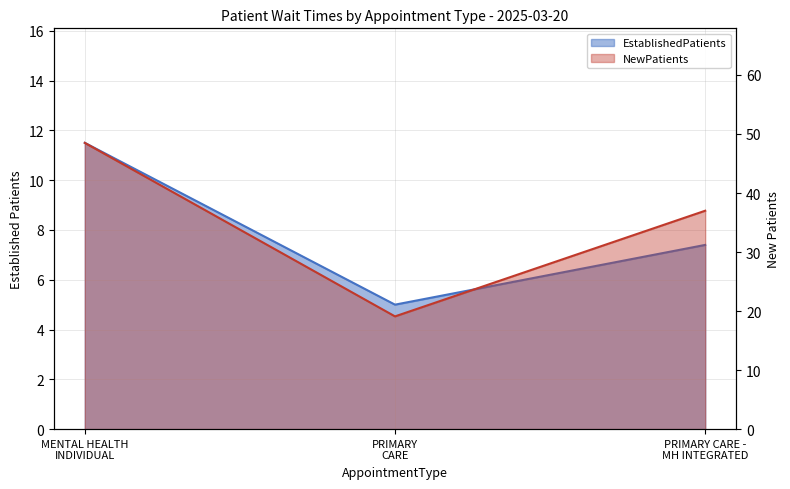

Between PRIMARY CARE -
MH INTEGRATED and MENTAL HEALTH
INDIVIDUAL, which is larger?

MENTAL HEALTH
INDIVIDUAL